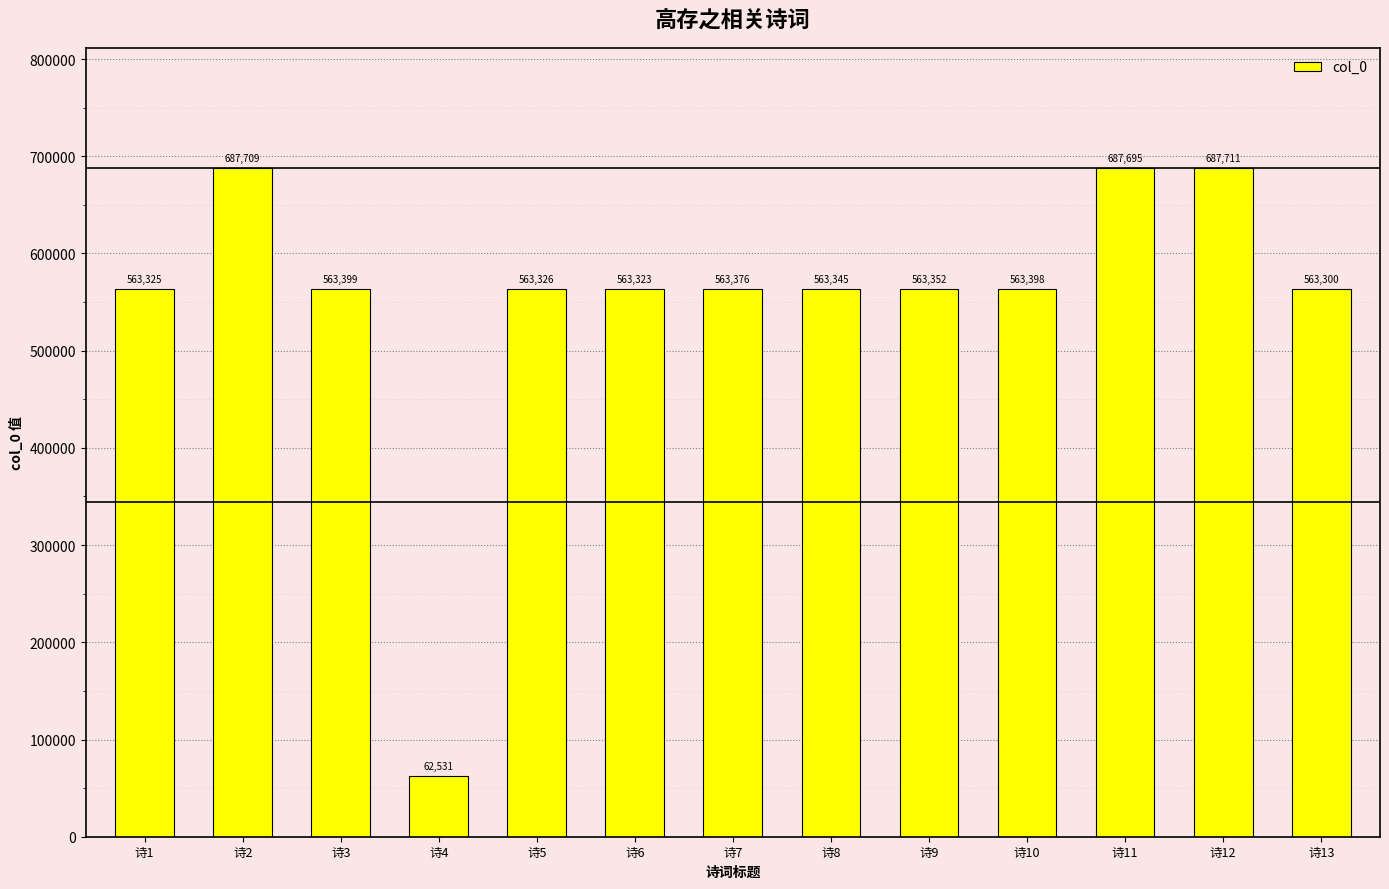

Which label corresponds to the largest value in the chart?

诗12